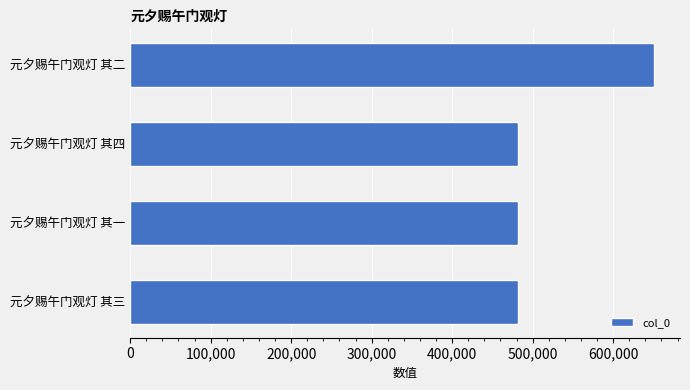

What is the change in value from 元夕赐午门观灯 其一 to 元夕赐午门观灯 其二?

+168285